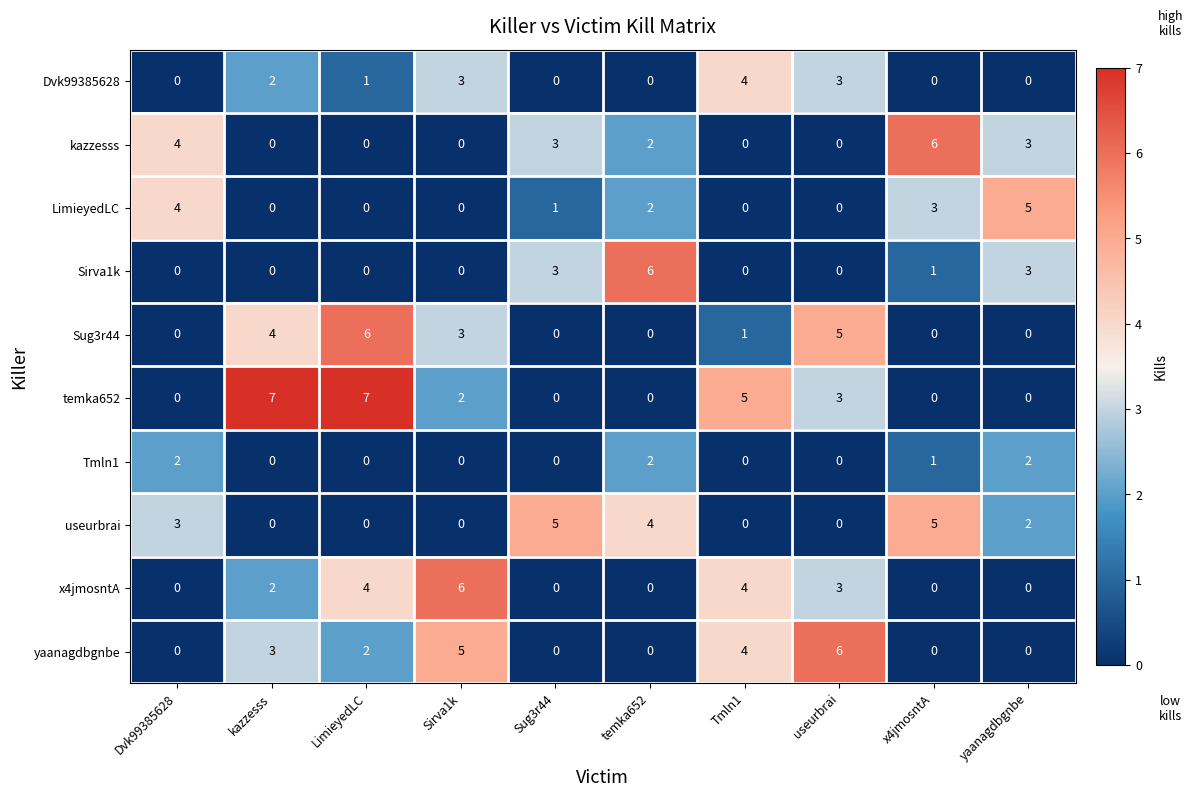

At which label is useurbrai closest to 2?

yaanagdbgnbe